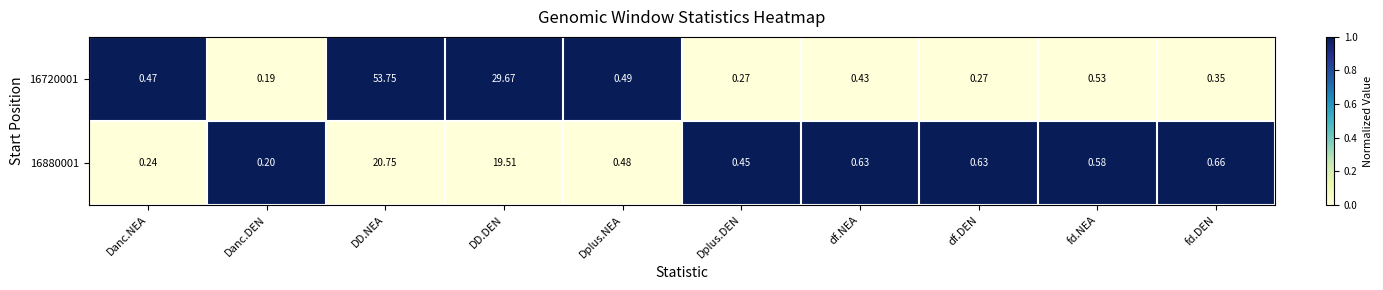

Rank the series at df.DEN from lowest to highest value.

16720001, 16880001